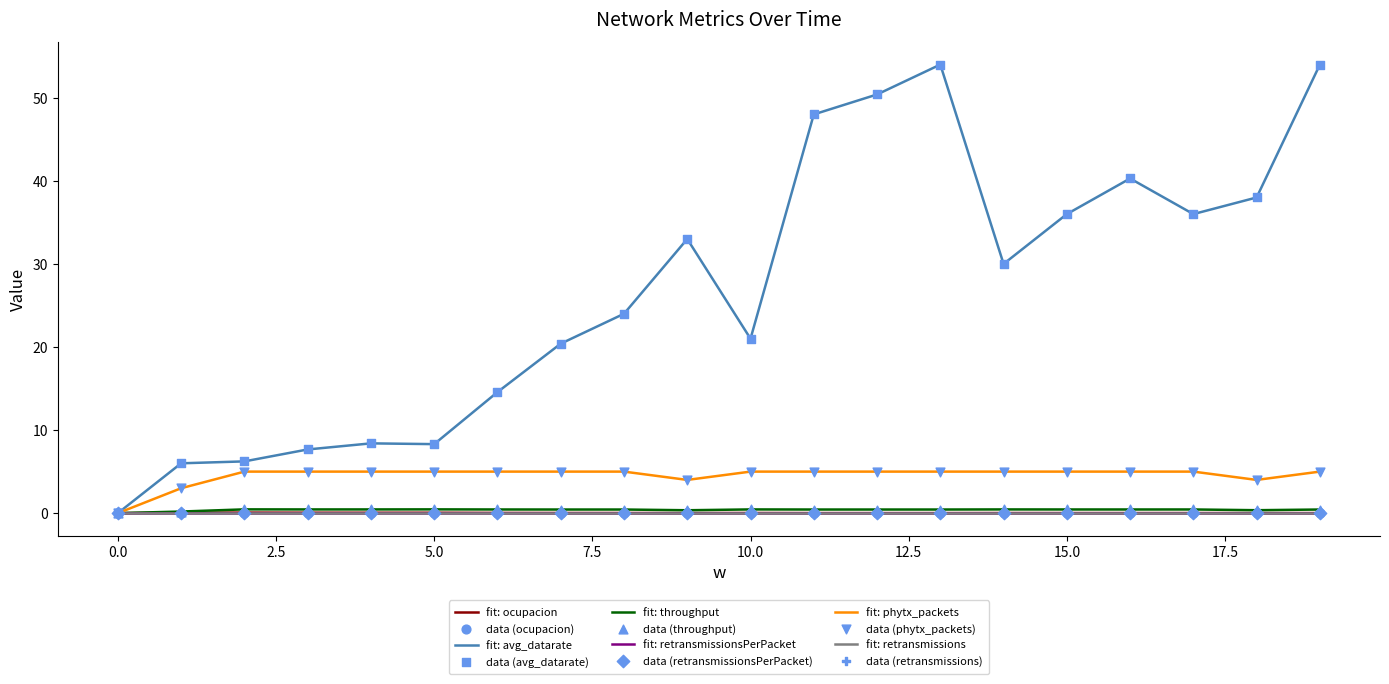

Which series has the largest total across all categories?

avg_datarate